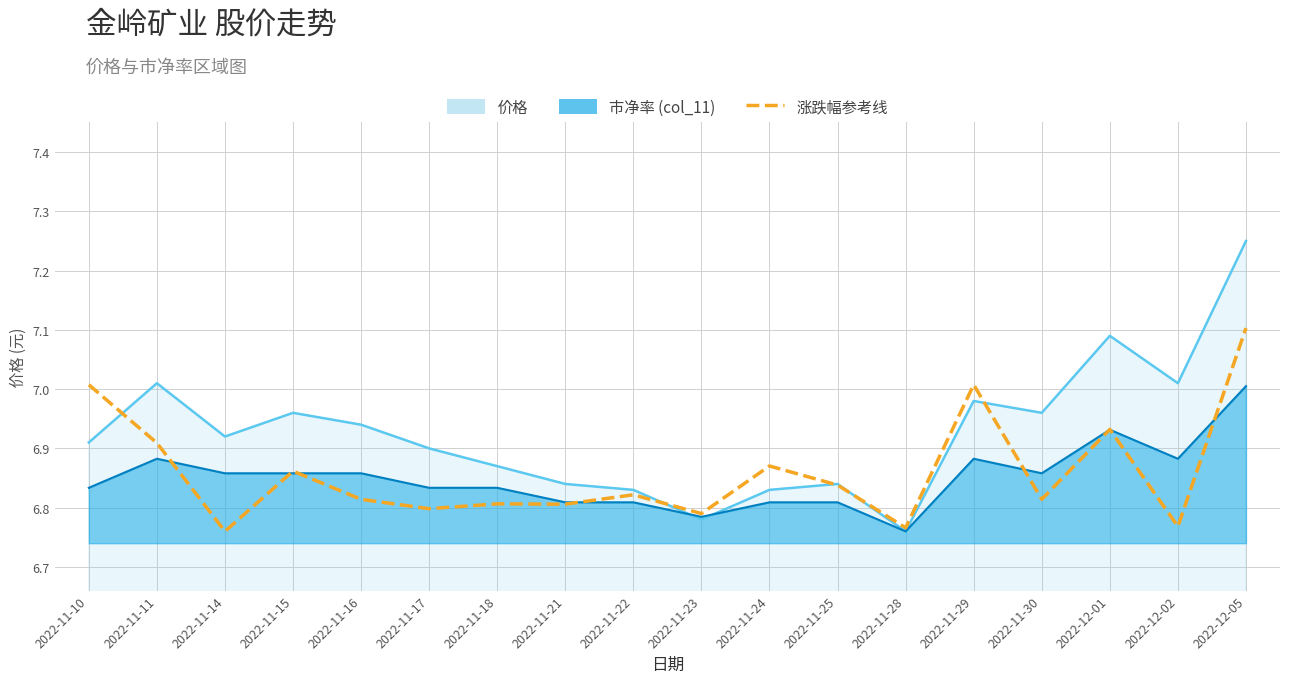

What is the difference between the maximum and minimum values?

0.3